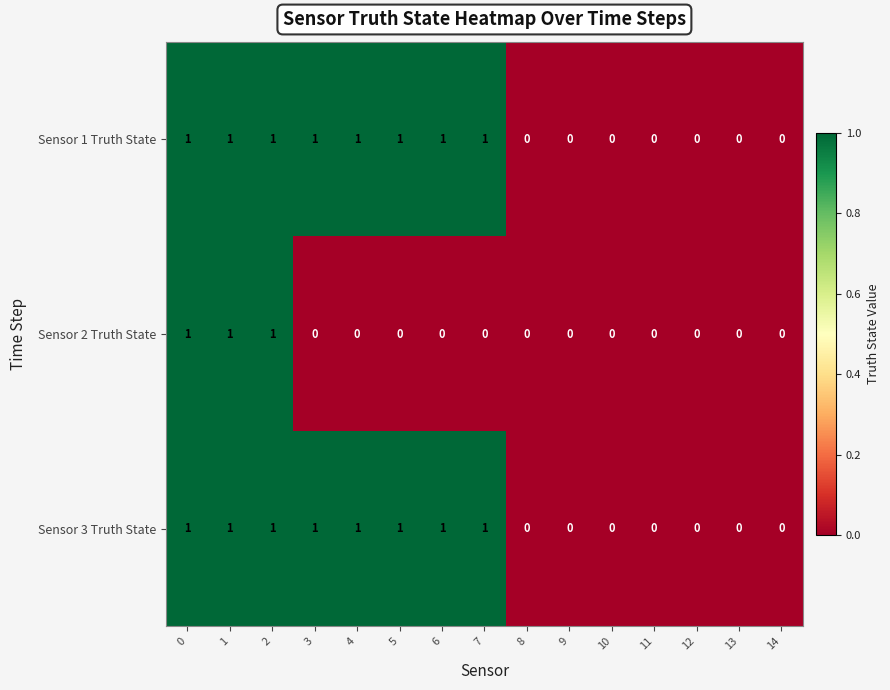

True or false: Sensor 2 Truth State has a value of 0 at 14.

True